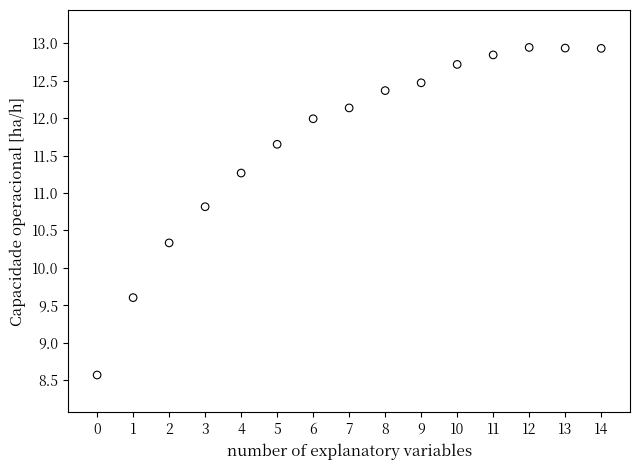

What Y value in the scatter plot is closest to 10?

10.3